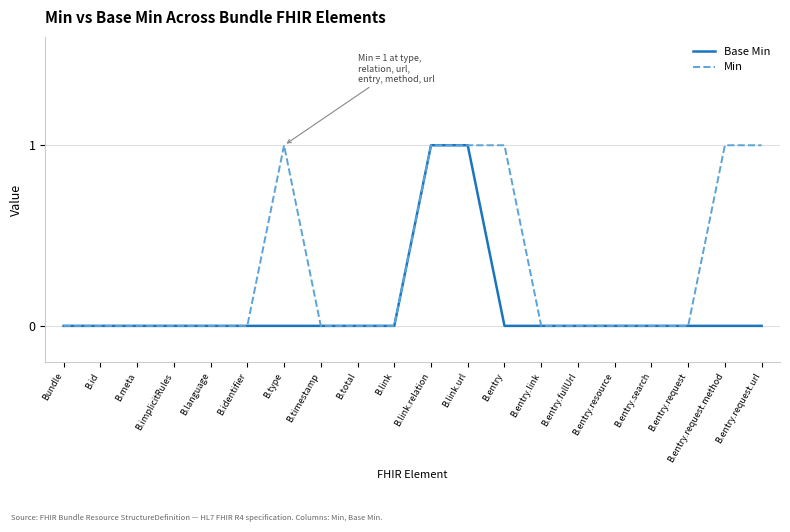

What position from the right is Bundle?

20